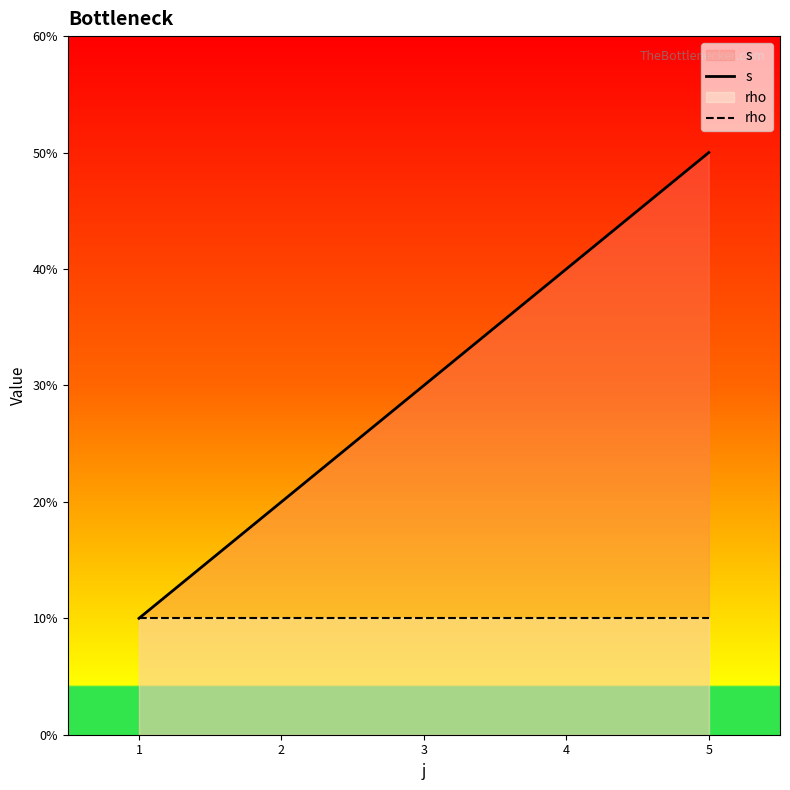

Which series has the largest total across all categories?

s